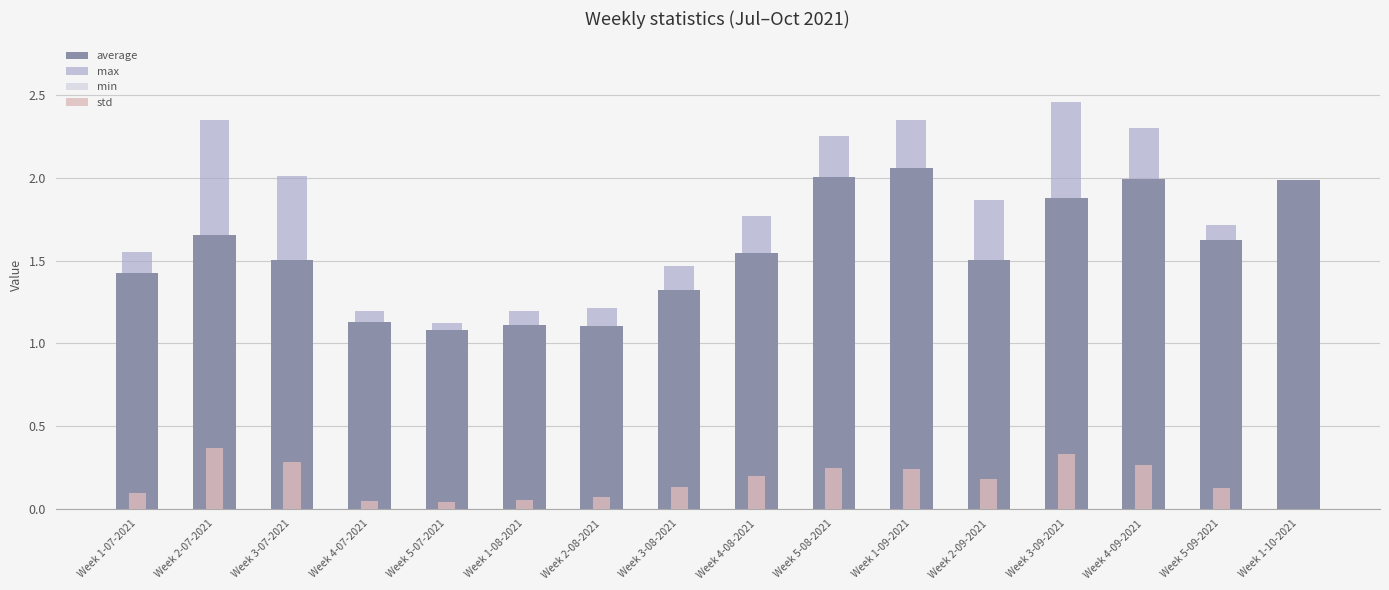

At which category does the chart reach its peak across all series?

Week 3-09-2021